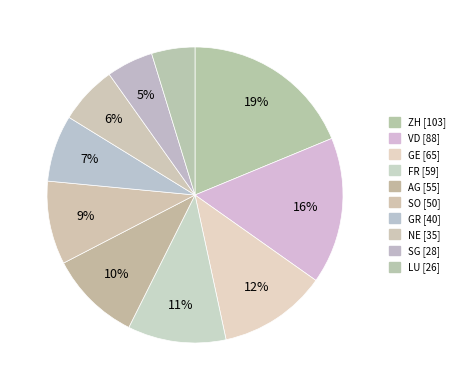

How many slices are in this pie chart?

10